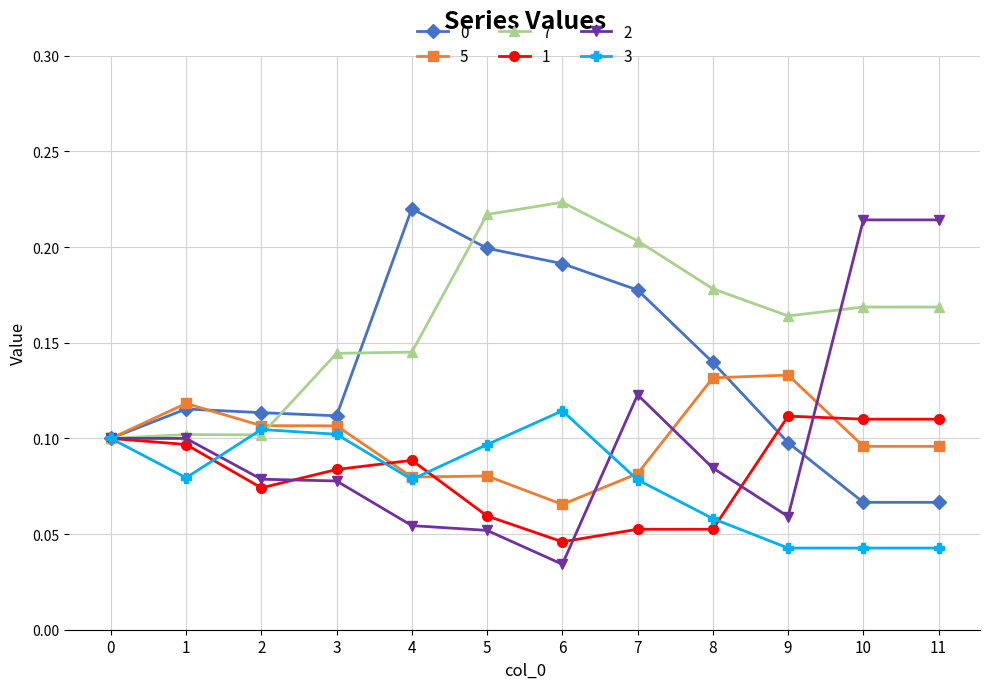

Is the value of 3 at 3 greater than the value of 1 at 8?

Yes